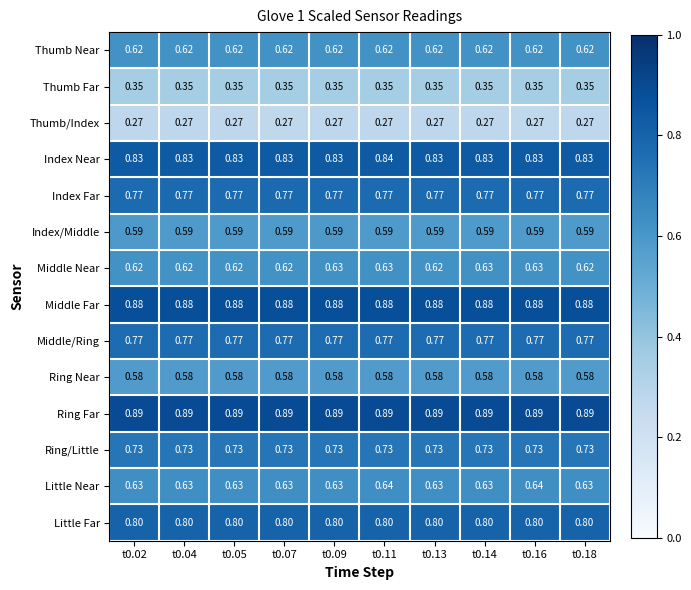

Is the value of Ring Near at t0.16 greater than the value of Index/Middle at t0.04?

No